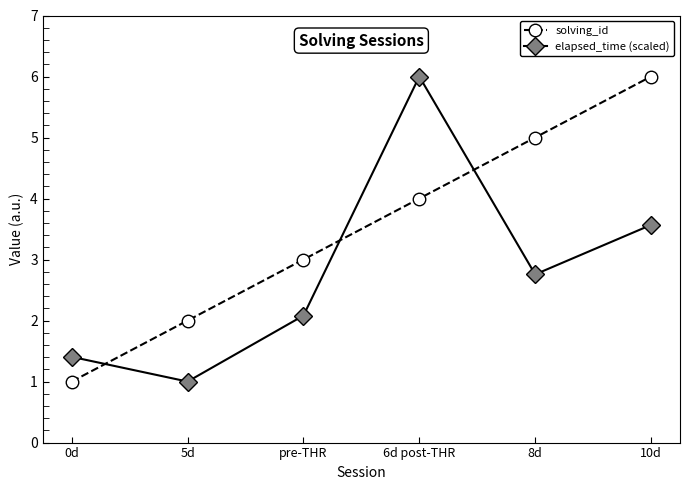

What is the approximate value of elapsed_time (scaled) at 10d?

3.6